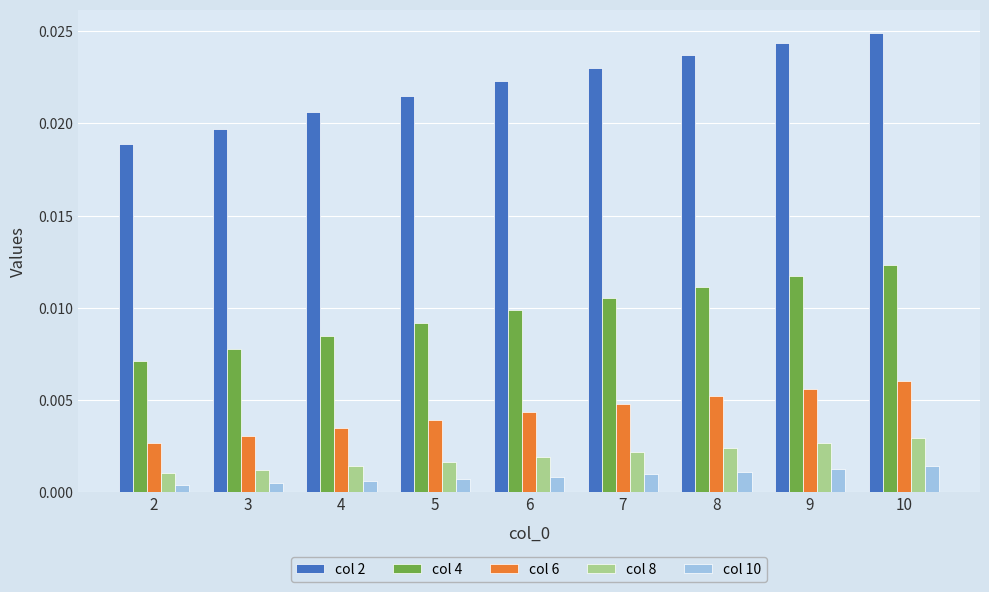

Which series has the largest total across all categories?

col 2